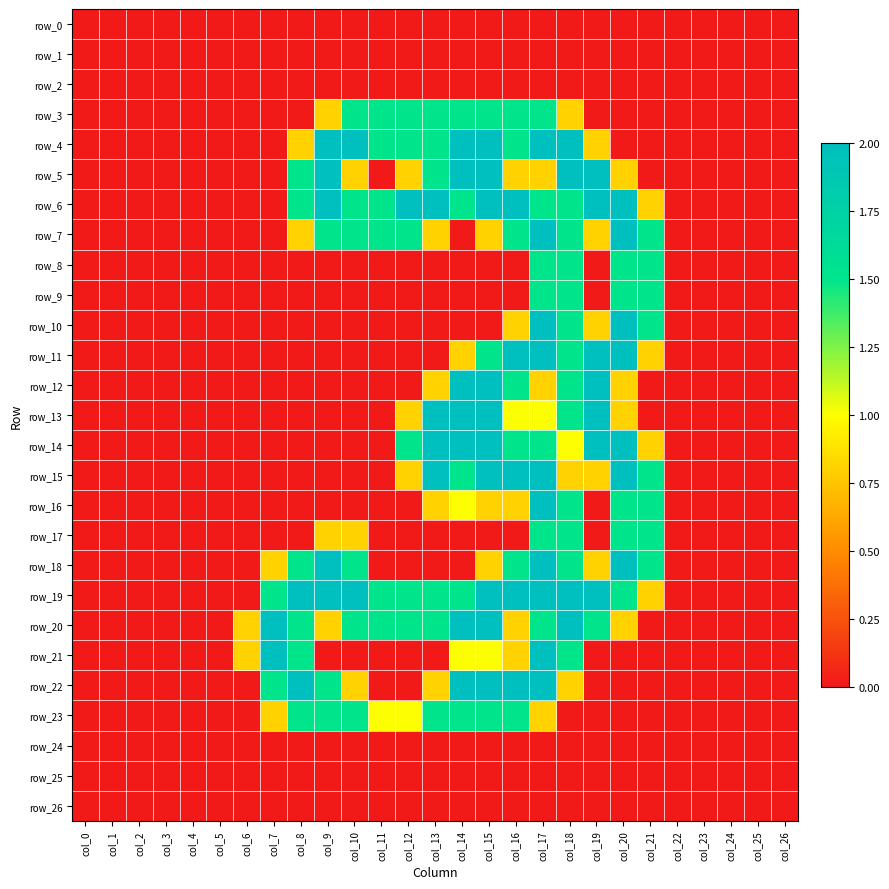

Which category has the lowest value in the row_20 series?

col_0